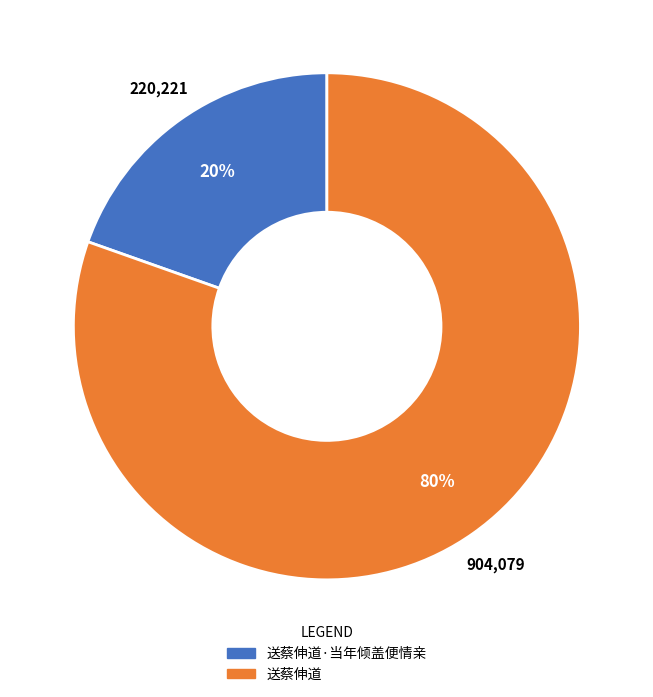

Is there any slice that represents more than half of the pie?

Yes